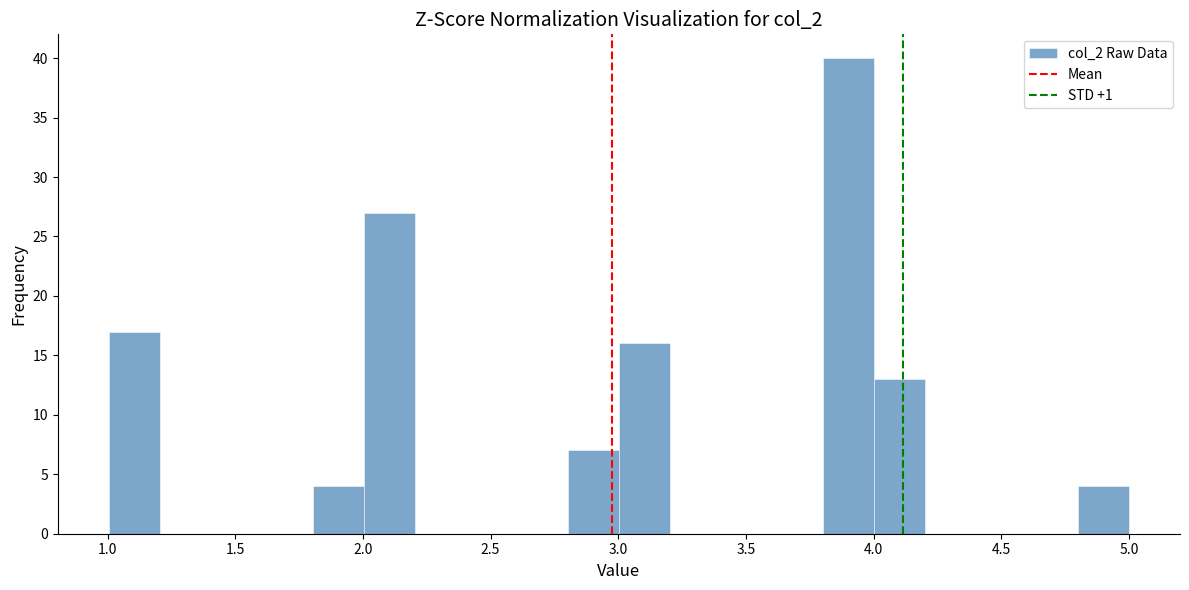

Around what value on the x-axis is the tallest bar? Give the approximate position of its centre, as read against the axis.

3.90